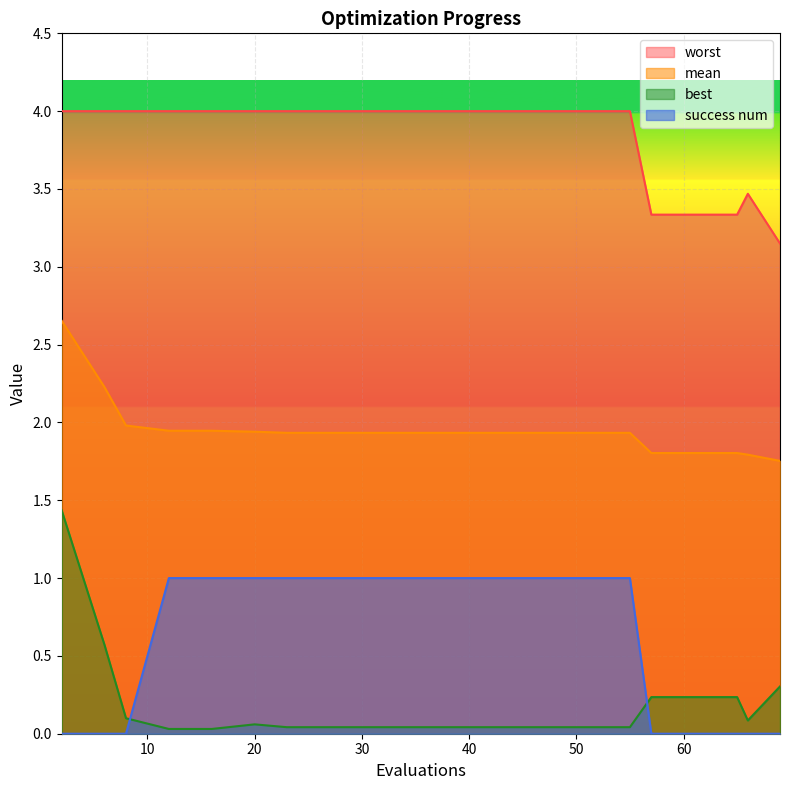

True or false: worst and success num intersect in this chart.

False